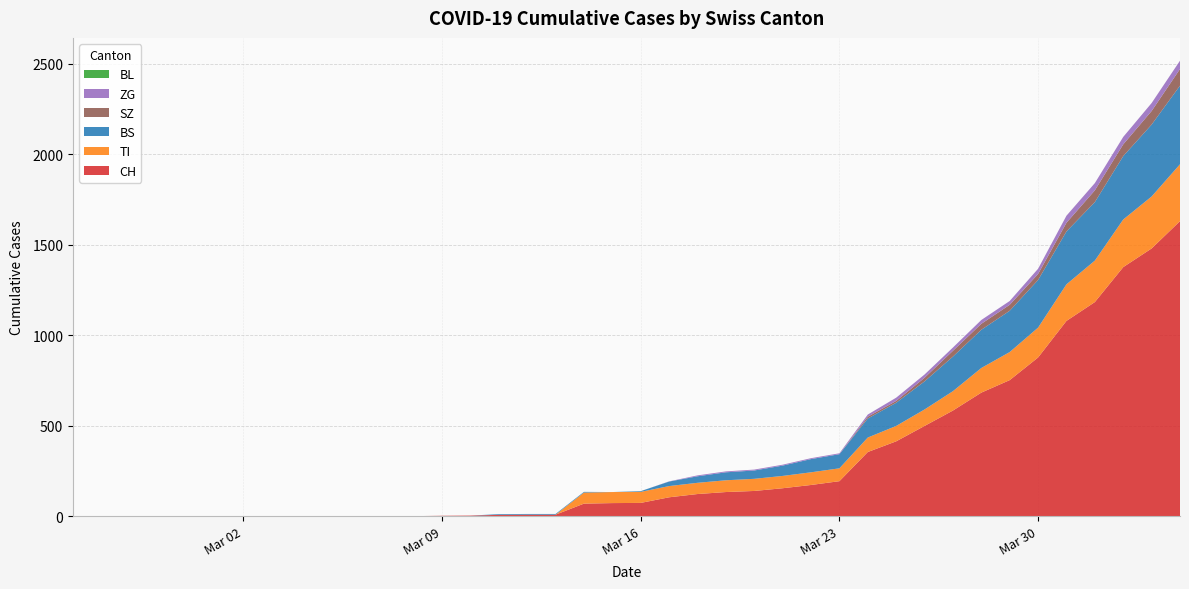

Reading left to right, transcribe all the data shown in this chart.

CH: 2020-02-25=0	2020-02-26=0	2020-02-27=0	2020-02-28=0	2020-02-29=0	2020-03-01=0	2020-03-02=0	2020-03-03=0	2020-03-04=0	2020-03-05=0	2020-03-06=1	2020-03-07=1	2020-03-08=1	2020-03-09=3	2020-03-10=4	2020-03-11=8	2020-03-12=9	2020-03-13=9	2020-03-14=70	2020-03-15=73	2020-03-16=74	2020-03-17=105	2020-03-18=123	2020-03-19=134	2020-03-20=140	2020-03-21=155	2020-03-22=173	2020-03-23=194	2020-03-24=355	2020-03-25=414	2020-03-26=499	2020-03-27=584	2020-03-28=683	2020-03-29=752	2020-03-30=877	2020-03-31=1079	2020-04-01=1183	2020-04-02=1376	2020-04-03=1479	2020-04-04=1630
TI: 2020-02-25=0	2020-02-26=0	2020-02-27=0	2020-02-28=0	2020-02-29=0	2020-03-01=0	2020-03-02=0	2020-03-03=0	2020-03-04=0	2020-03-05=0	2020-03-06=0	2020-03-07=0	2020-03-08=0	2020-03-09=0	2020-03-10=0	2020-03-11=0	2020-03-12=0	2020-03-13=0	2020-03-14=61	2020-03-15=61	2020-03-16=61	2020-03-17=62	2020-03-18=62	2020-03-19=65	2020-03-20=67	2020-03-21=68	2020-03-22=70	2020-03-23=71	2020-03-24=80	2020-03-25=85	2020-03-26=91	2020-03-27=107	2020-03-28=136	2020-03-29=155	2020-03-30=165	2020-03-31=202	2020-04-01=229	2020-04-02=263	2020-04-03=287	2020-04-04=314
BS: 2020-02-25=0	2020-02-26=0	2020-02-27=0	2020-02-28=0	2020-02-29=0	2020-03-01=0	2020-03-02=0	2020-03-03=0	2020-03-04=0	2020-03-05=0	2020-03-06=0	2020-03-07=0	2020-03-08=0	2020-03-09=0	2020-03-10=0	2020-03-11=4	2020-03-12=4	2020-03-13=4	2020-03-14=4	2020-03-15=0	2020-03-16=4	2020-03-17=25	2020-03-18=36	2020-03-19=44	2020-03-20=46	2020-03-21=57	2020-03-22=73	2020-03-23=78	2020-03-24=105	2020-03-25=128	2020-03-26=155	2020-03-27=191	2020-03-28=211	2020-03-29=228	2020-03-30=263	2020-03-31=292	2020-04-01=323	2020-04-02=350	2020-04-03=397	2020-04-04=434
BL: 2020-02-25=0	2020-02-26=0	2020-02-27=0	2020-02-28=0	2020-02-29=0	2020-03-01=0	2020-03-02=0	2020-03-03=0	2020-03-04=0	2020-03-05=0	2020-03-06=0	2020-03-07=0	2020-03-08=0	2020-03-09=0	2020-03-10=0	2020-03-11=0	2020-03-12=0	2020-03-13=0	2020-03-14=0	2020-03-15=0	2020-03-16=0	2020-03-17=0	2020-03-18=0	2020-03-19=0	2020-03-20=0	2020-03-21=0	2020-03-22=0	2020-03-23=0	2020-03-24=0	2020-03-25=0	2020-03-26=0	2020-03-27=0	2020-03-28=0	2020-03-29=0	2020-03-30=0	2020-03-31=0	2020-04-01=0	2020-04-02=0	2020-04-03=0	2020-04-04=0
ZG: 2020-02-25=0	2020-02-26=0	2020-02-27=0	2020-02-28=0	2020-02-29=0	2020-03-01=0	2020-03-02=0	2020-03-03=0	2020-03-04=0	2020-03-05=0	2020-03-06=0	2020-03-07=0	2020-03-08=0	2020-03-09=0	2020-03-10=0	2020-03-11=0	2020-03-12=0	2020-03-13=0	2020-03-14=0	2020-03-15=0	2020-03-16=0	2020-03-17=1	2020-03-18=5	2020-03-19=5	2020-03-20=5	2020-03-21=5	2020-03-22=5	2020-03-23=5	2020-03-24=12	2020-03-25=18	2020-03-26=18	2020-03-27=18	2020-03-28=21	2020-03-29=21	2020-03-30=29	2020-03-31=39	2020-04-01=40	2020-04-02=41	2020-04-03=44	2020-04-04=46
SZ: 2020-02-25=0	2020-02-26=0	2020-02-27=0	2020-02-28=0	2020-02-29=0	2020-03-01=0	2020-03-02=0	2020-03-03=0	2020-03-04=0	2020-03-05=0	2020-03-06=0	2020-03-07=0	2020-03-08=0	2020-03-09=0	2020-03-10=0	2020-03-11=0	2020-03-12=0	2020-03-13=0	2020-03-14=0	2020-03-15=0	2020-03-16=0	2020-03-17=0	2020-03-18=0	2020-03-19=0	2020-03-20=0	2020-03-21=0	2020-03-22=0	2020-03-23=0	2020-03-24=10	2020-03-25=10	2020-03-26=20	2020-03-27=32	2020-03-28=33	2020-03-29=33	2020-03-30=33	2020-03-31=48	2020-04-01=65	2020-04-02=65	2020-04-03=75	2020-04-04=92